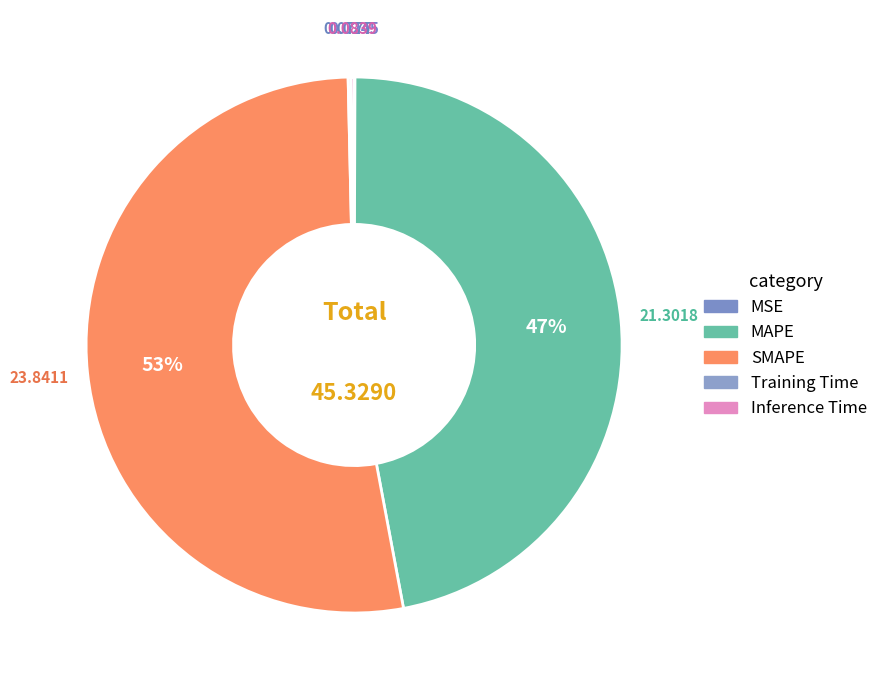

Is there a majority slice in this chart?

Yes